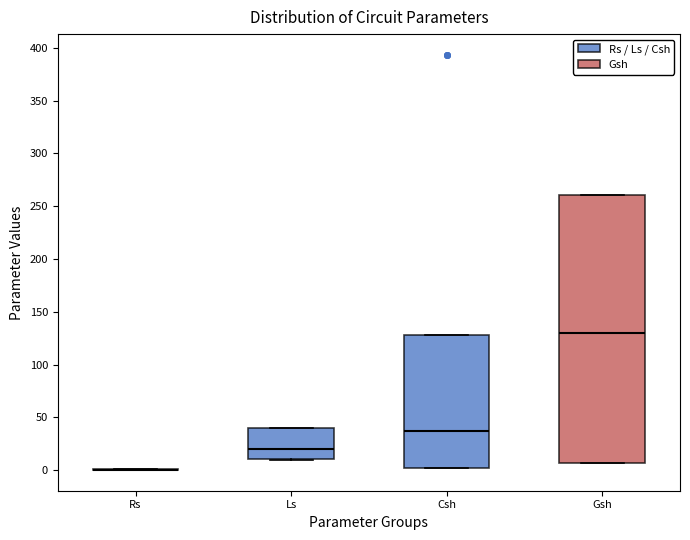

Comparing the boxes themselves (not the whiskers), which one is the tallest?

Gsh